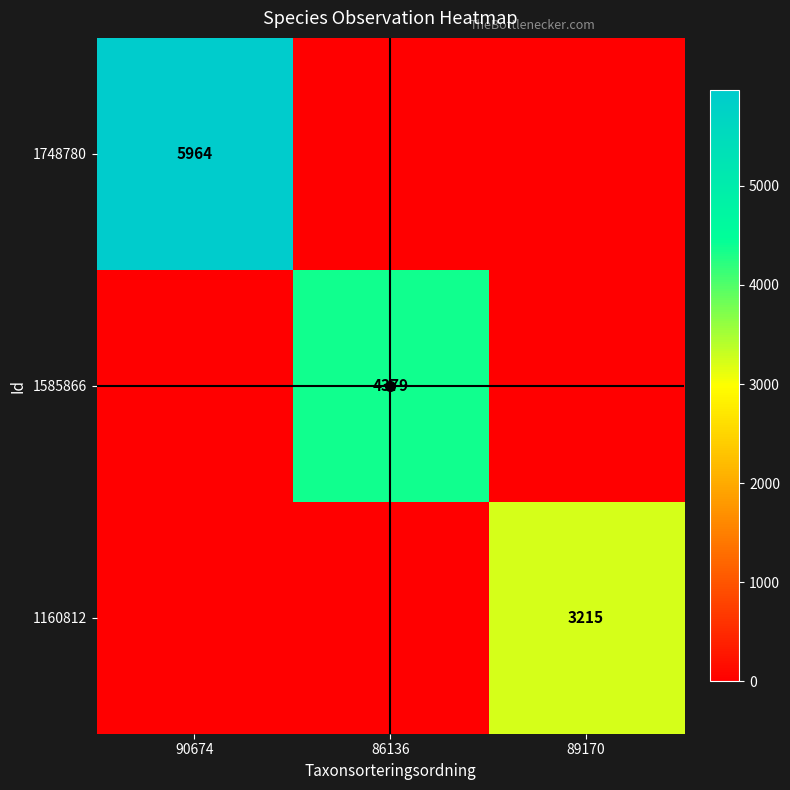

What is the total value across all series at 90674?

5964